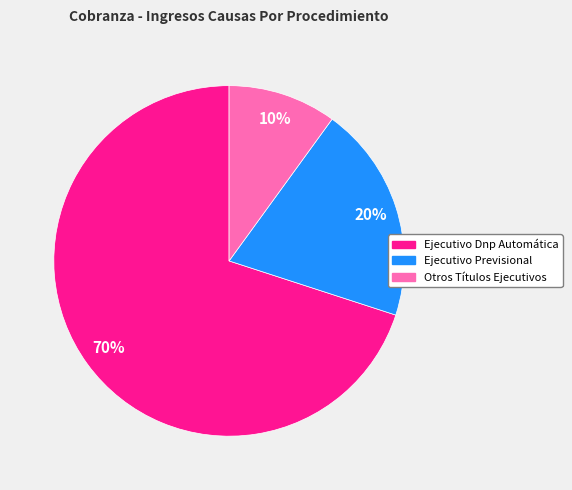

Approximately how many times larger is the value at Ejecutivo Previsional compared to Otros Títulos Ejecutivos?

2.0